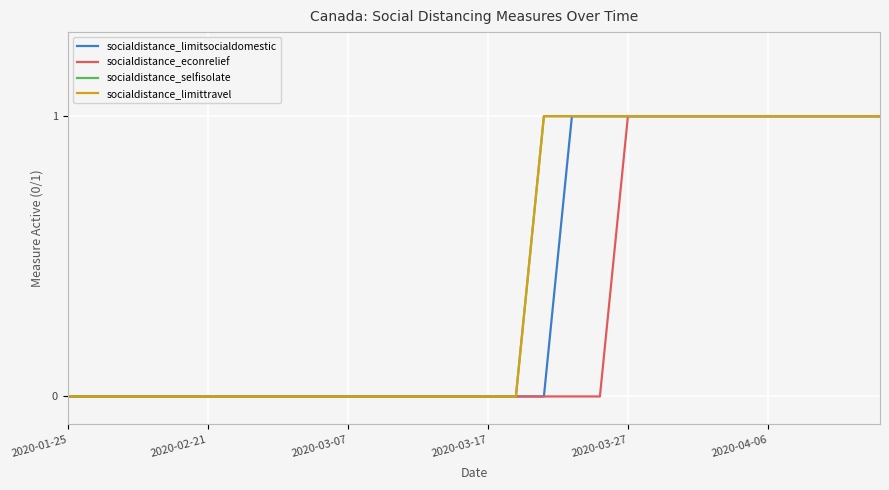

Reading right to left, list all the values displayed in this chart.

socialdistance_limitsocialdomestic: 1	1	1	1	1	1	1	1	1	1	1	1	0	0	0	0	0	0	0	0	0	0	0	0	0	0	0	0	0	0
socialdistance_econrelief: 1	1	1	1	1	1	1	1	1	1	0	0	0	0	0	0	0	0	0	0	0	0	0	0	0	0	0	0	0	0
socialdistance_selfisolate: 1	1	1	1	1	1	1	1	1	1	1	1	1	0	0	0	0	0	0	0	0	0	0	0	0	0	0	0	0	0
socialdistance_limittravel: 1	1	1	1	1	1	1	1	1	1	1	1	1	0	0	0	0	0	0	0	0	0	0	0	0	0	0	0	0	0